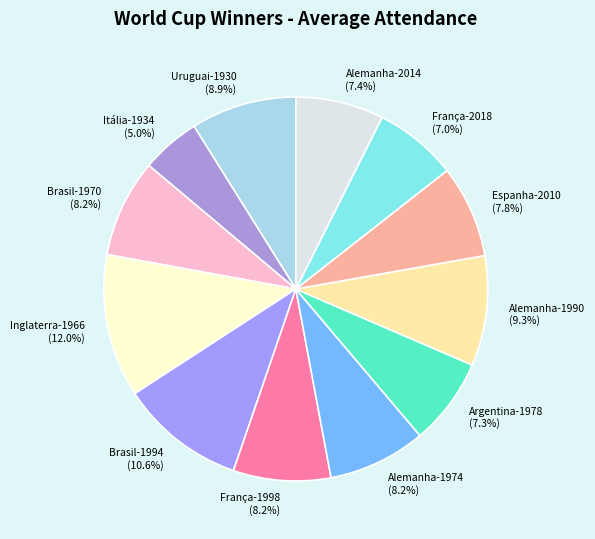

Does Alemanha-1974 account for over 50% of the chart?

No